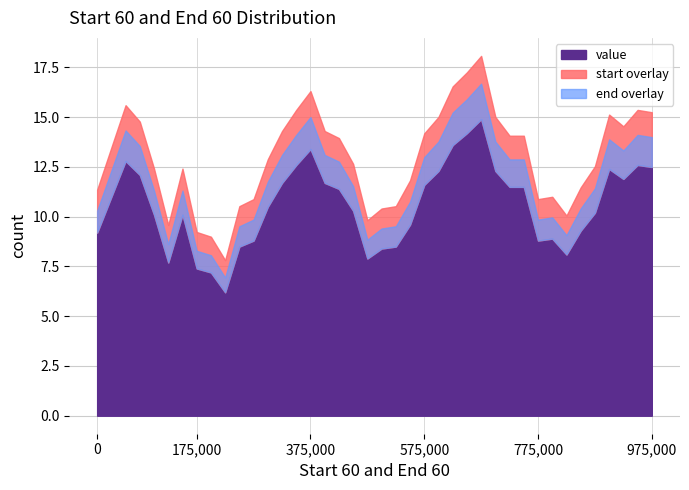

The value at 1992-04 is 5.3. True or false?

False